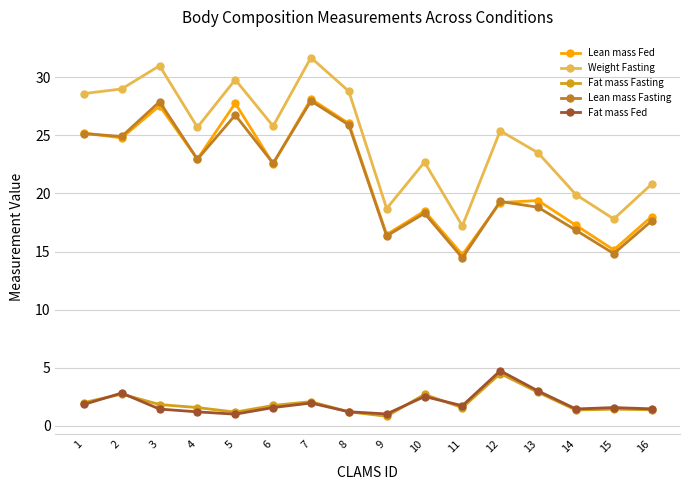

What is the difference between the Lean mass Fasting values at 16 and 11?

3.2